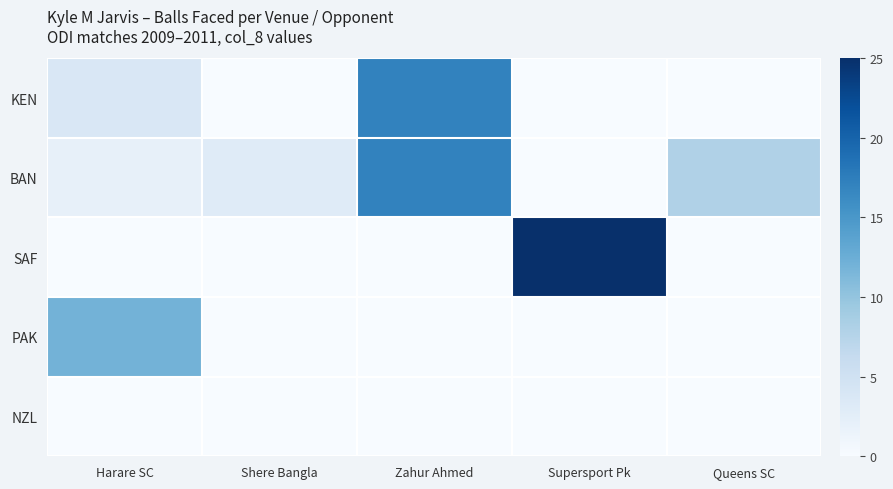

Which series has the largest range (max minus min)?

SAF